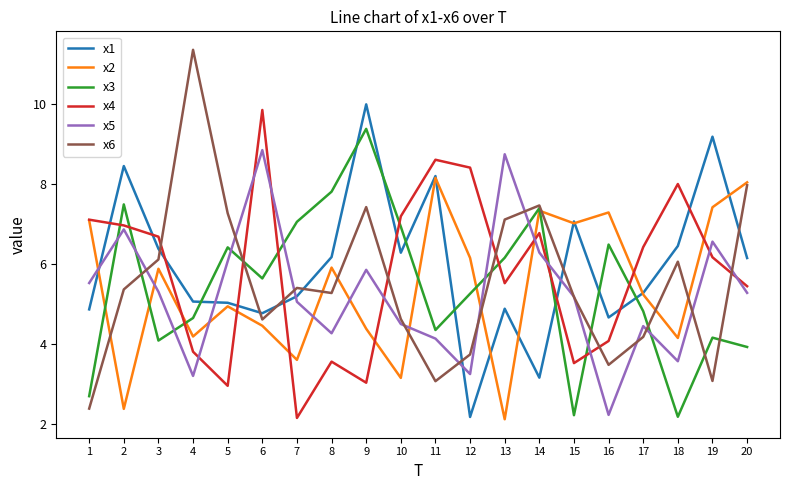

Which category has the highest value across all series?

4